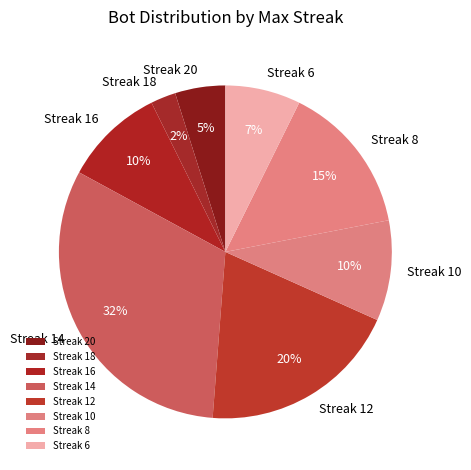

To the nearest percent, what is the combined percentage of Streak 14 and Streak 18?

34%